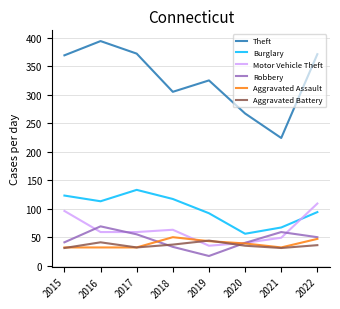

Which series has the largest total across all categories?

Theft